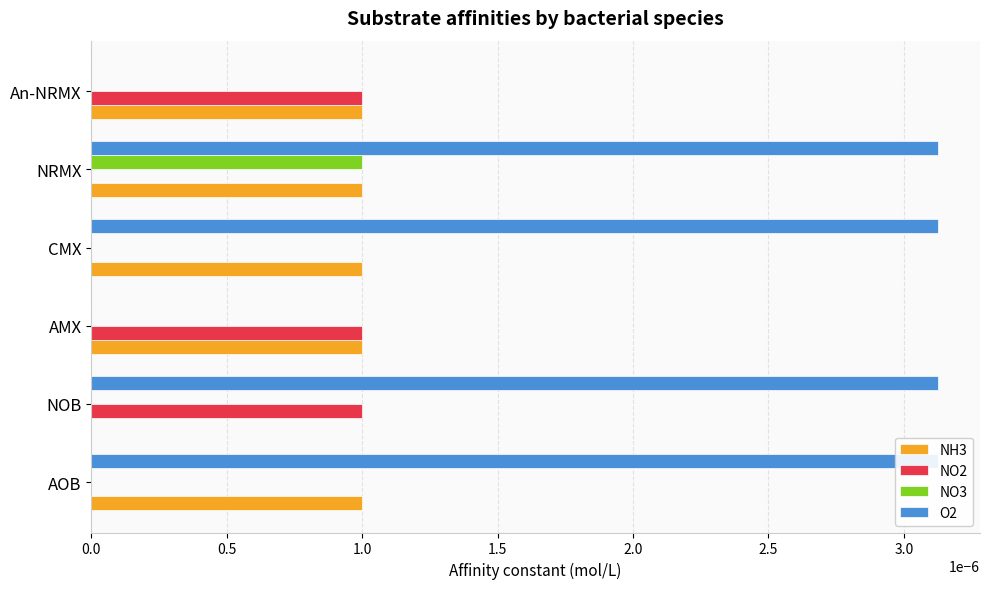

What position from the right is AMX?

4